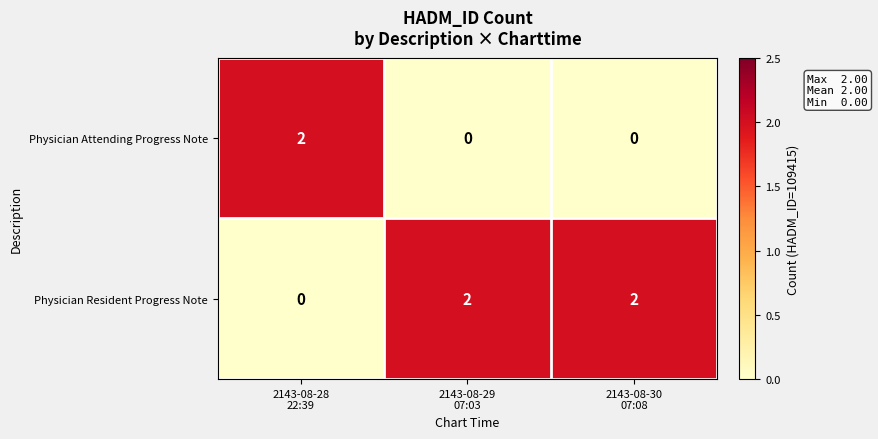

Rank the series at 2143-08-30
07:08 from lowest to highest value.

Physician Attending Progress Note, Physician Resident Progress Note